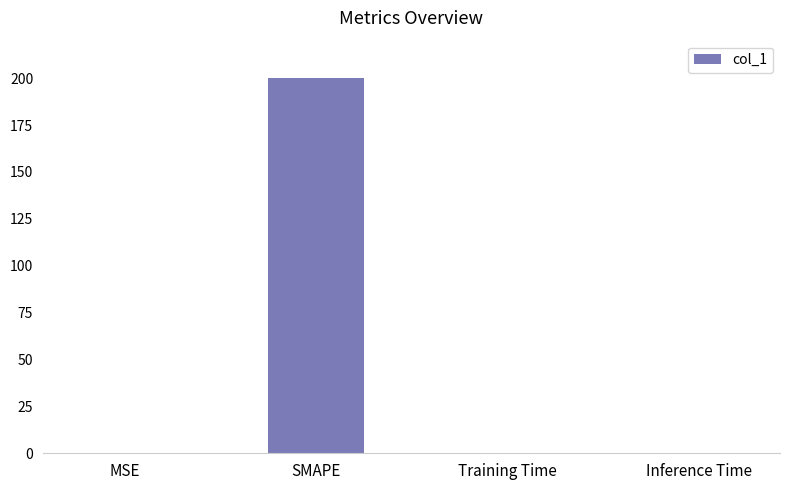

Which label corresponds to the largest value in the chart?

SMAPE